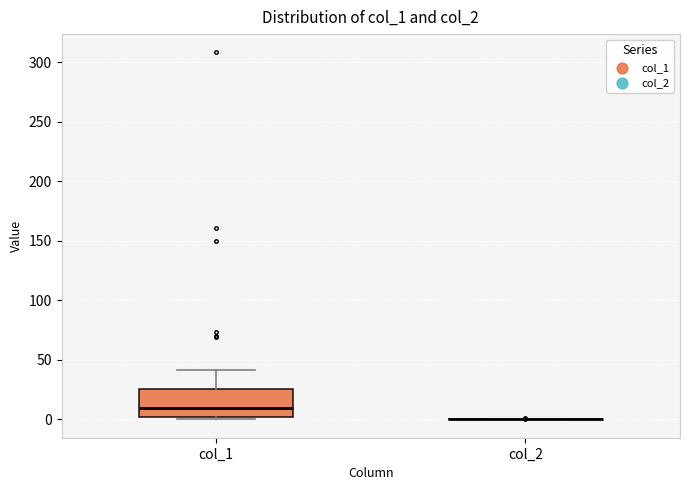

Reading left to right, read every box against the y-axis: the position of its median line, the range the box covers, and the ends of its whiskers. The values are not printed on the chart, so give them approximately, as read against the axis.

col_1: median 10, box 0 to 25, whiskers 0 (just below the box's lower edge) to 40
col_2: box collapsed to a line at 0, whiskers 0 to 0